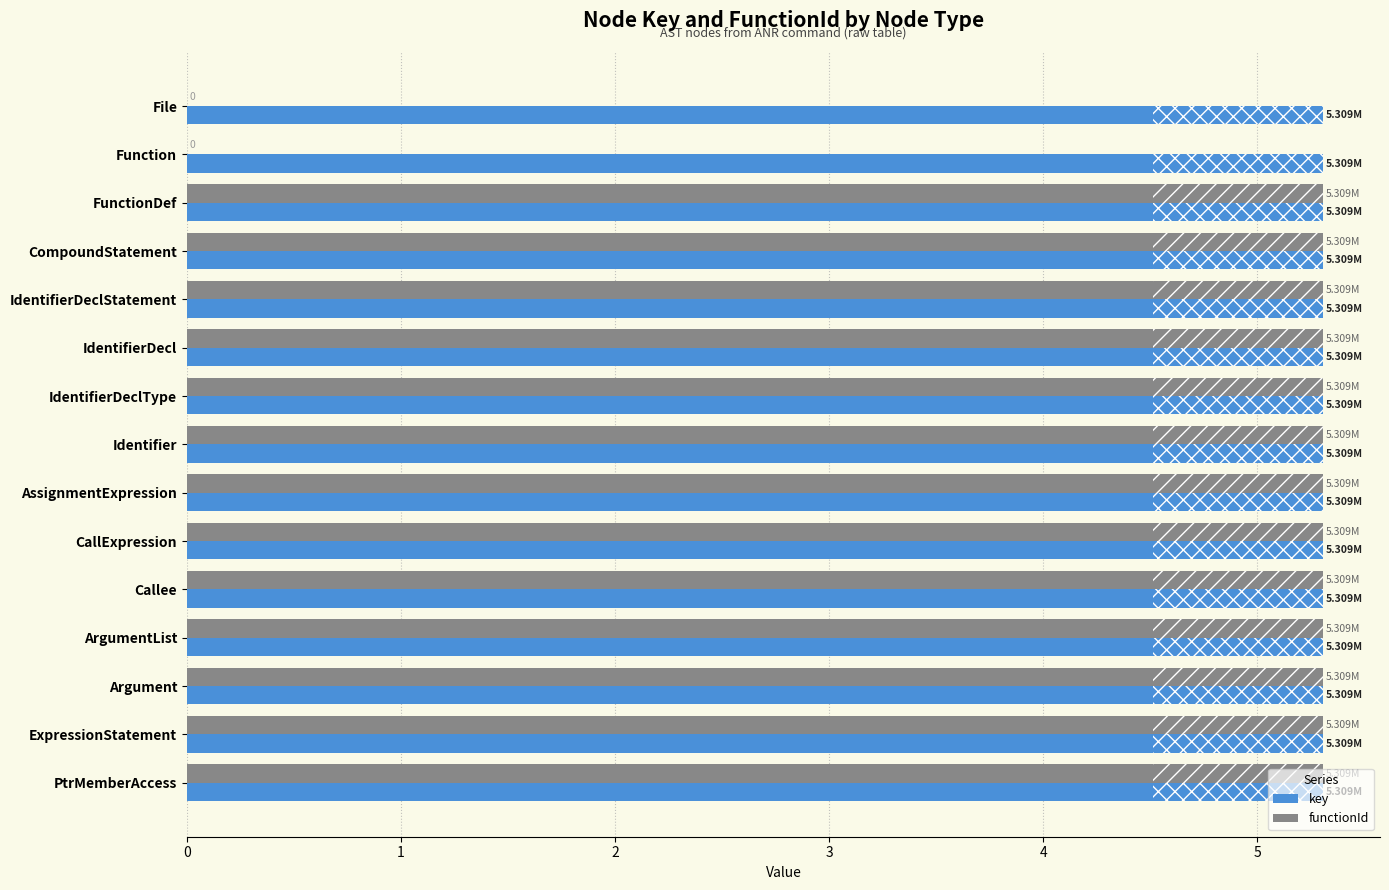

Which series has the largest range (max minus min)?

functionId